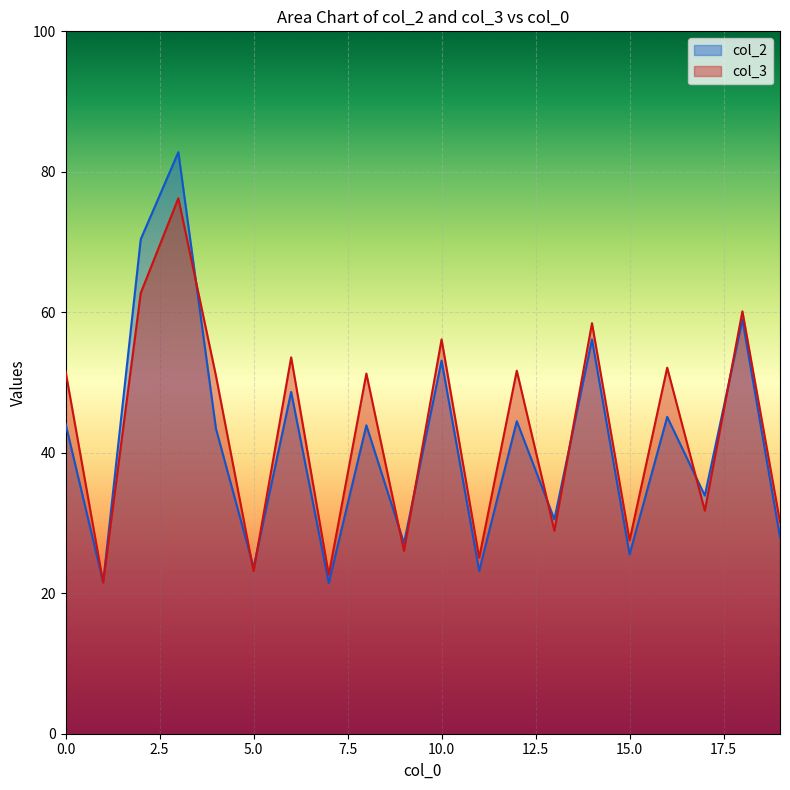

At 0.0, list the series in order from smallest to largest.

col_2, col_3